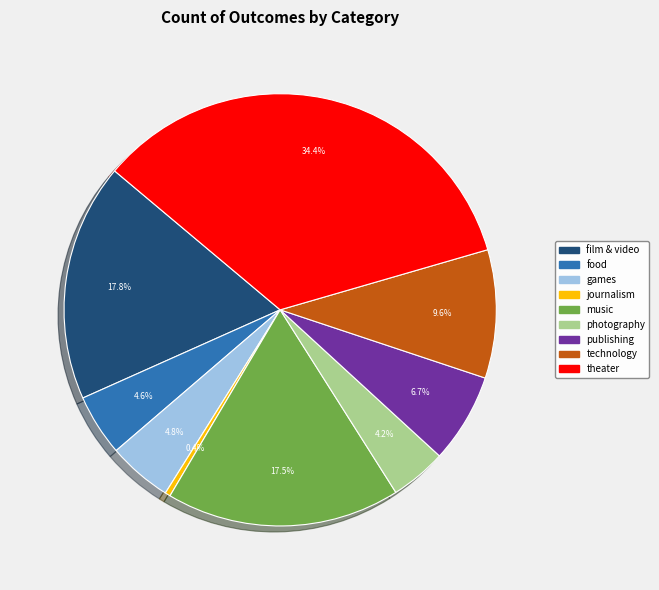

Is it true that publishing is 1% of the pie?

False